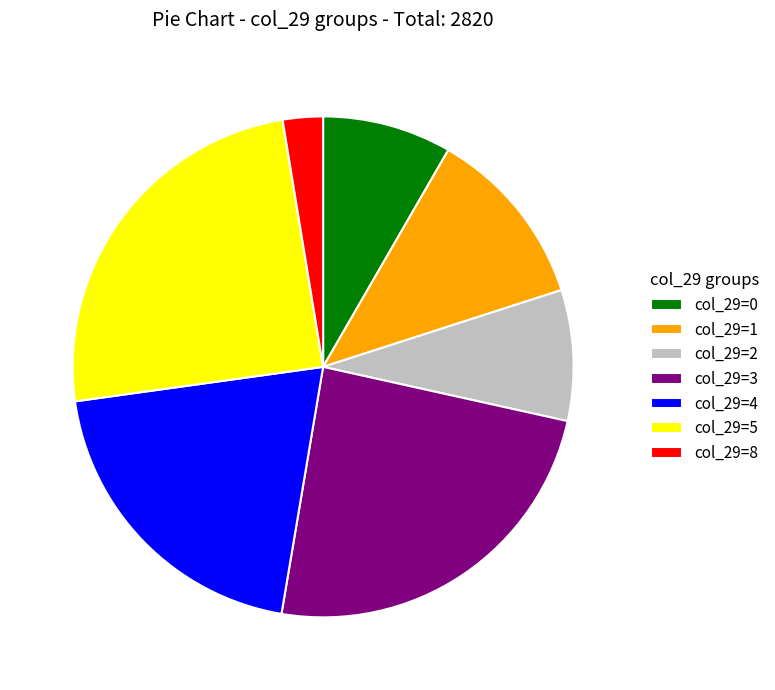

The col_29=3 slice represents 32% of the pie. True or false?

False